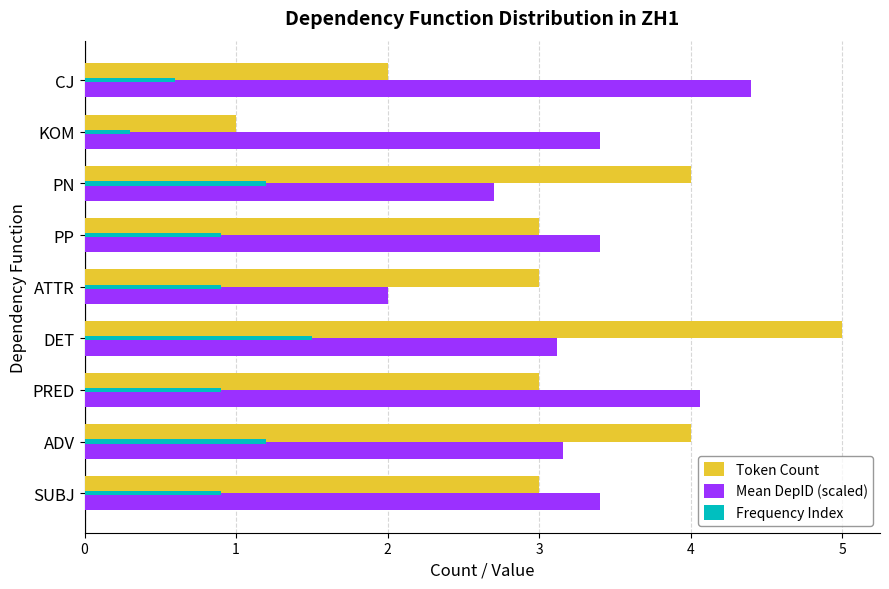

Is it true that Token Count equals 2.3 at ADV?

False